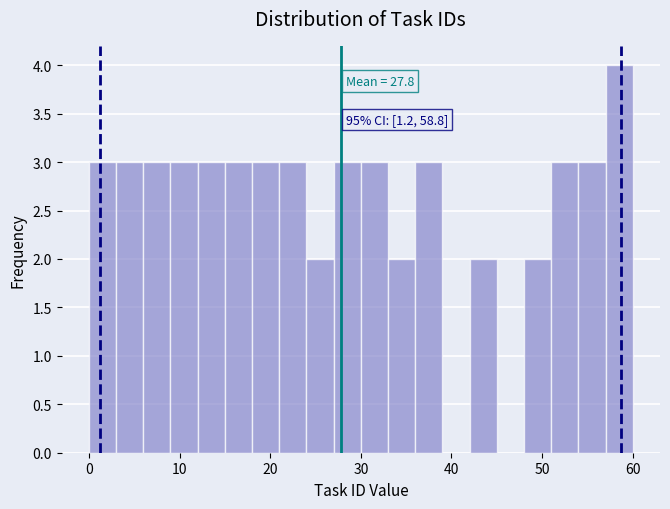

Read against the x-axis, roughly where is the centre of the tallest bar?

59